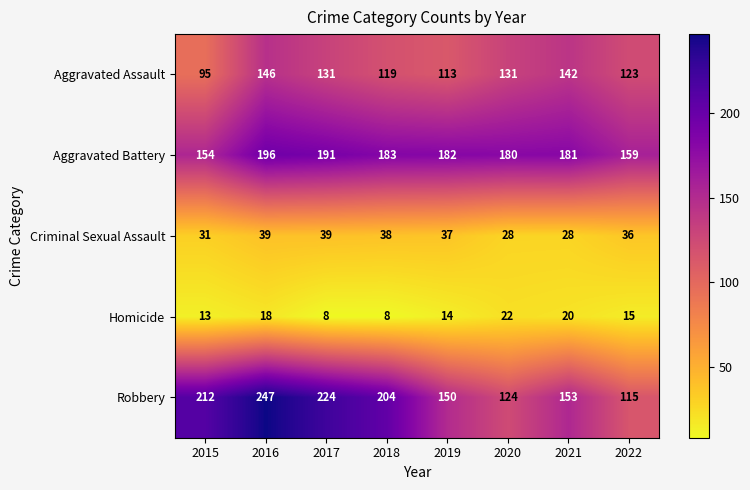

Which series has the largest total across all categories?

Robbery